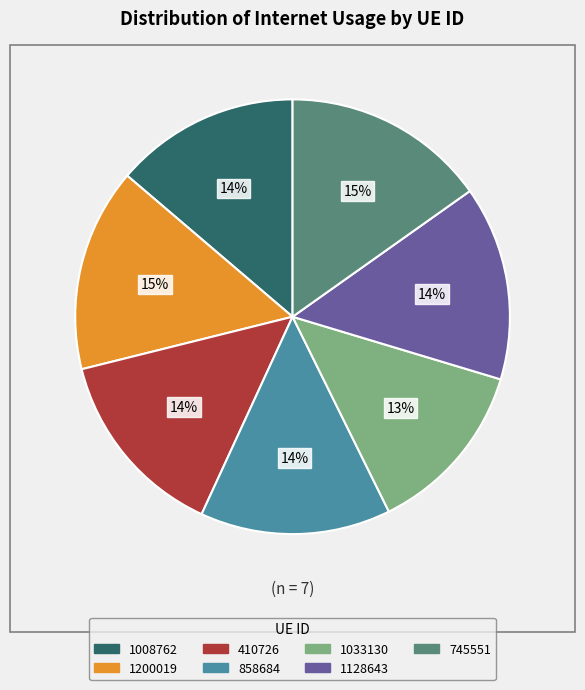

How many segments does this pie chart have?

7